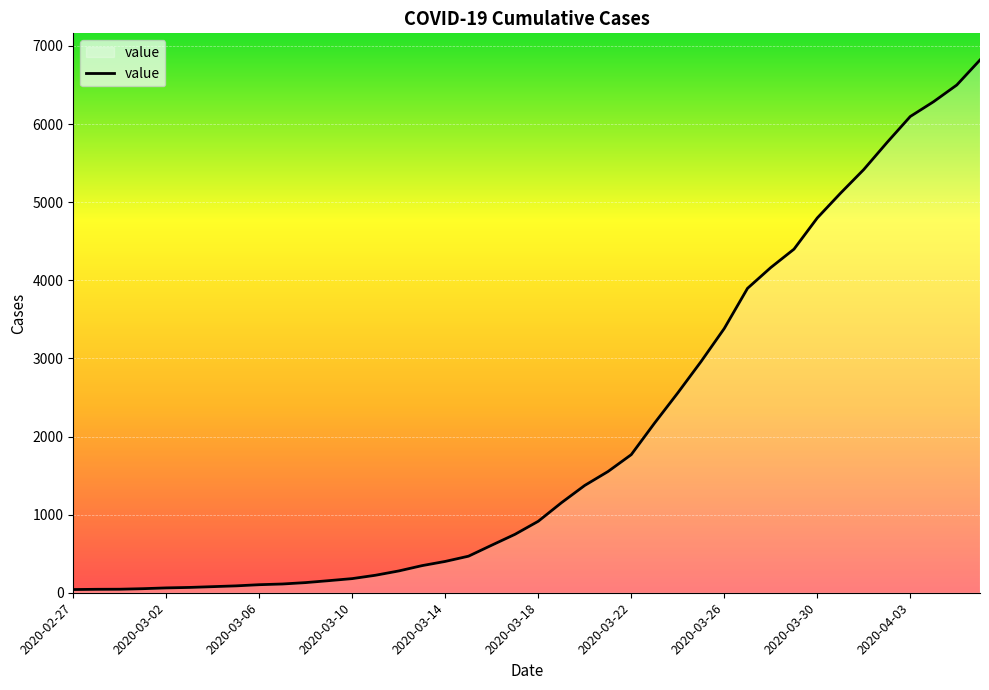

What is the difference between the maximum and minimum values?

6780